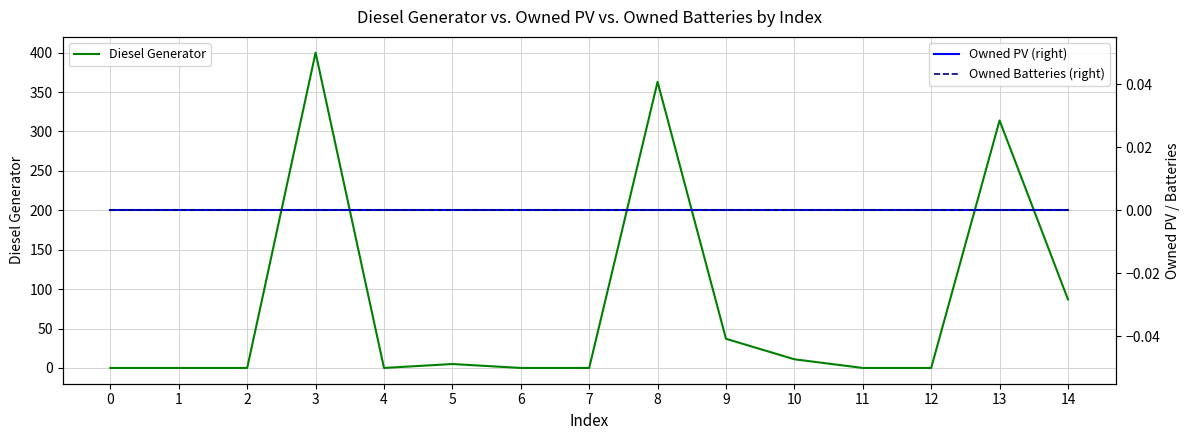

Is it true that Owned Batteries (right) equals 0 at 7?

True